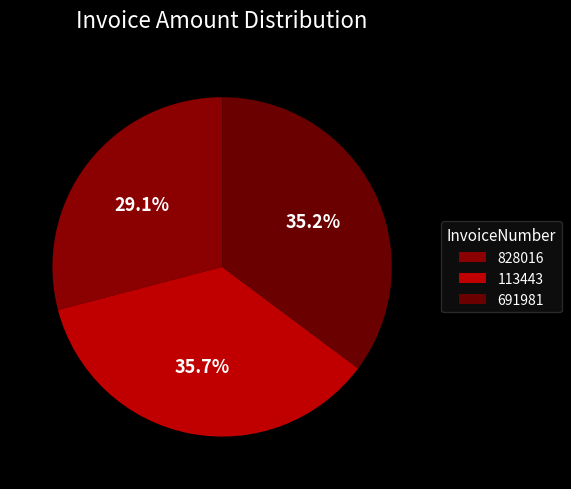

Count the number of slices in the pie.

3